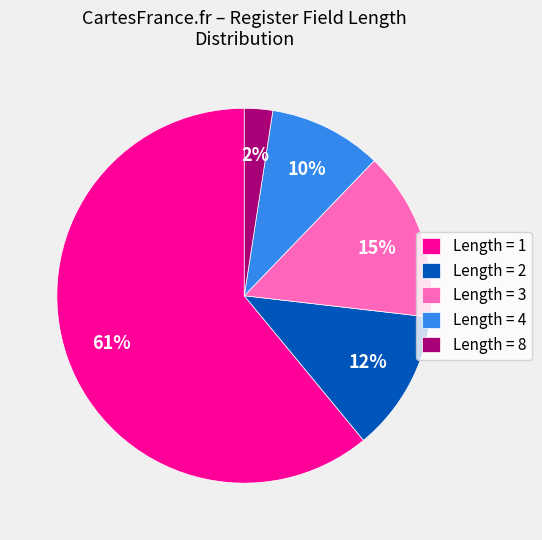

How many slices are in this pie chart?

5